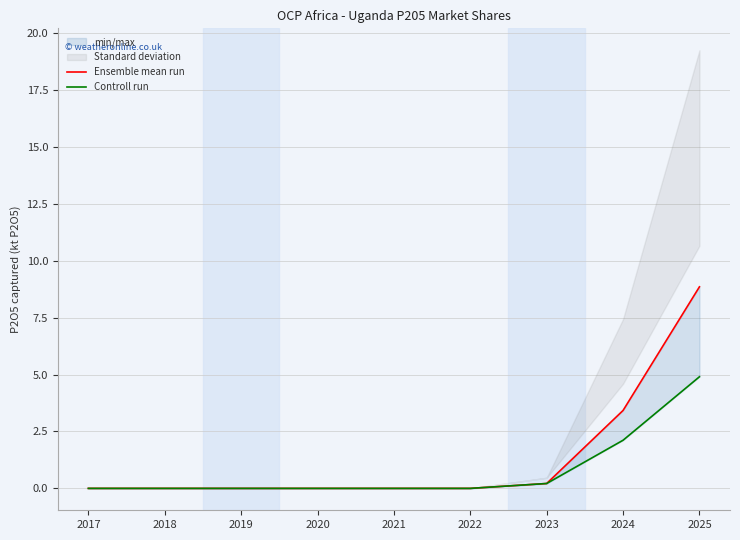

Between 2018 and 2019, which is larger?

2018